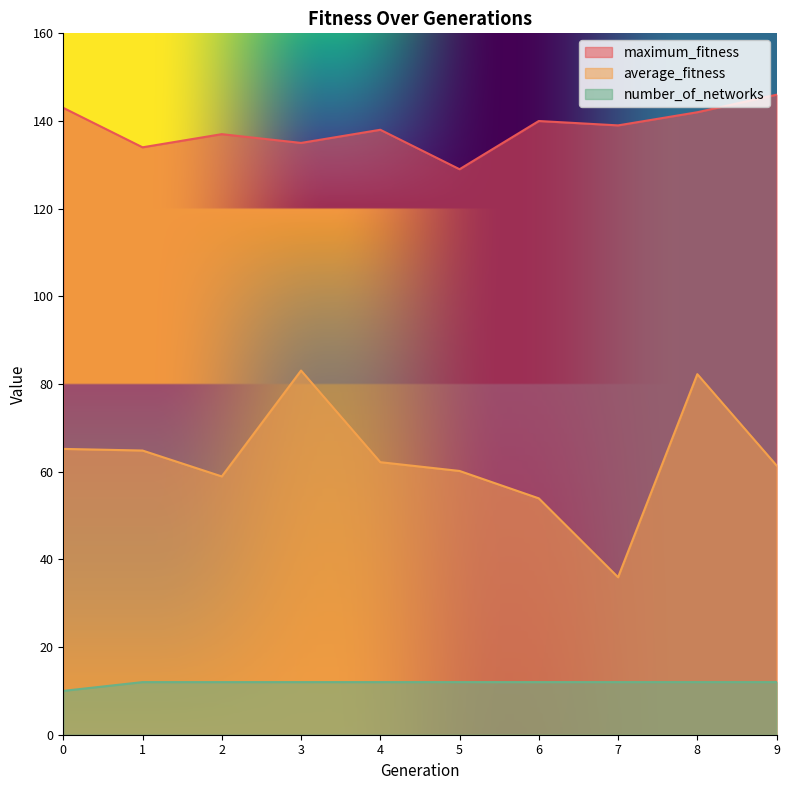

Reading left to right, transcribe all the data shown in this chart.

maximum_fitness: 0=143.0	1=134.0	2=137.0	3=135.0	4=138.0	5=129.0	6=140.0	7=139.0	8=142.0	9=146.0
average_fitness: 0=65.2	1=64.8	2=58.9	3=83.1	4=62.2	5=60.2	6=53.9	7=35.9	8=82.2	9=61.4
number_of_networks: 0=10.0	1=12.0	2=12.0	3=12.0	4=12.0	5=12.0	6=12.0	7=12.0	8=12.0	9=12.0